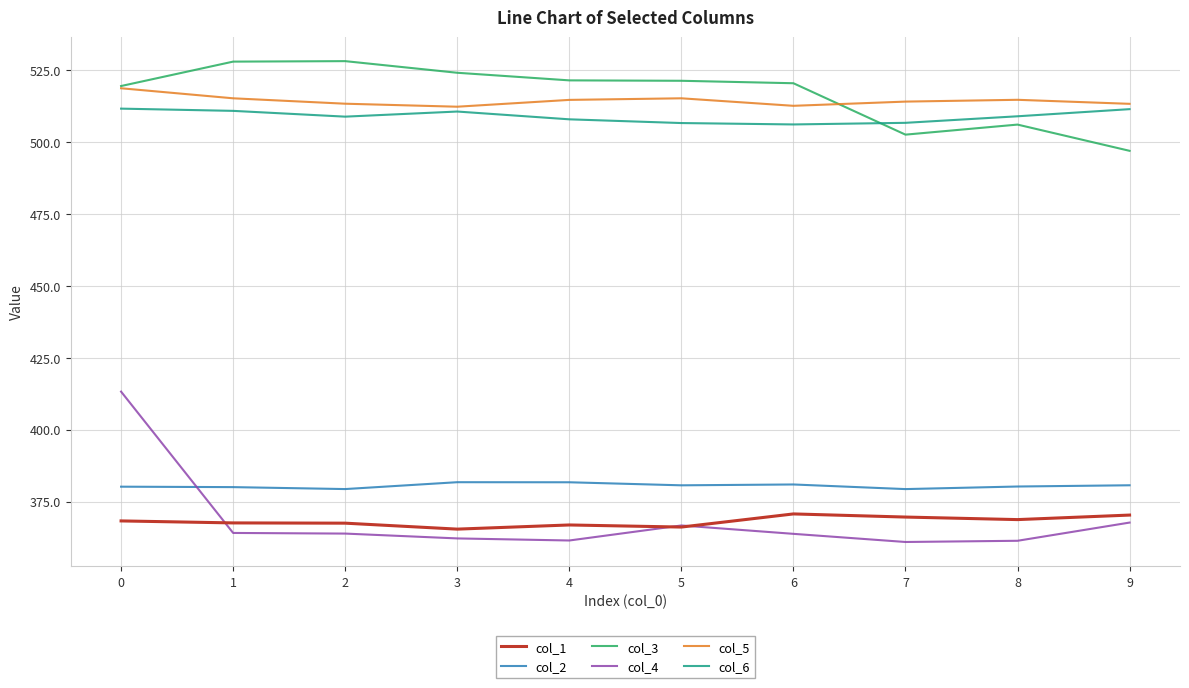

Is it true that col_1 equals 208.6 at 9?

False